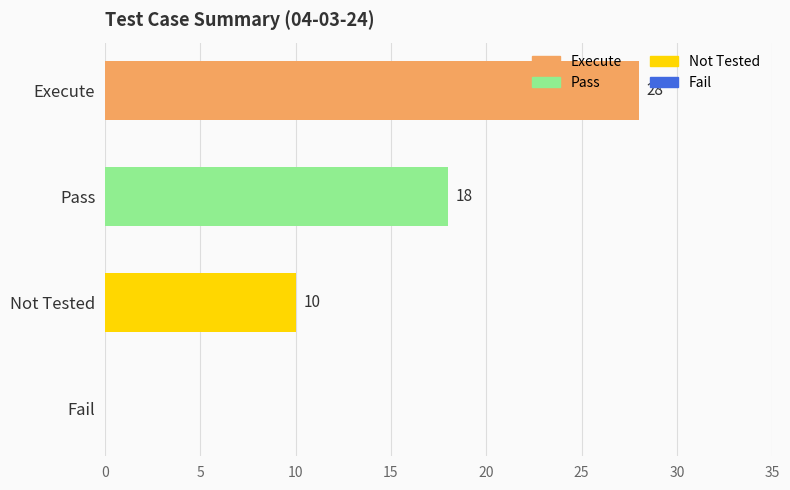

How many values are between 10 and 28?

3